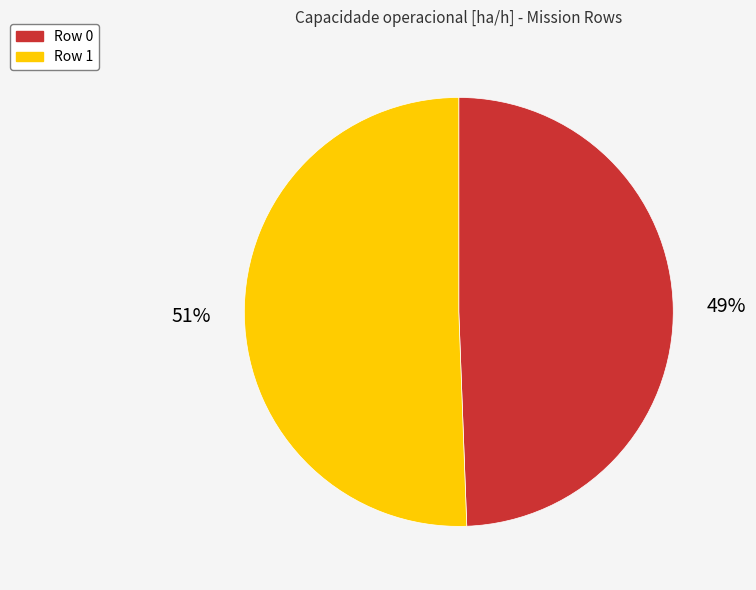

The Row 0 slice represents 49% of the pie. True or false?

True